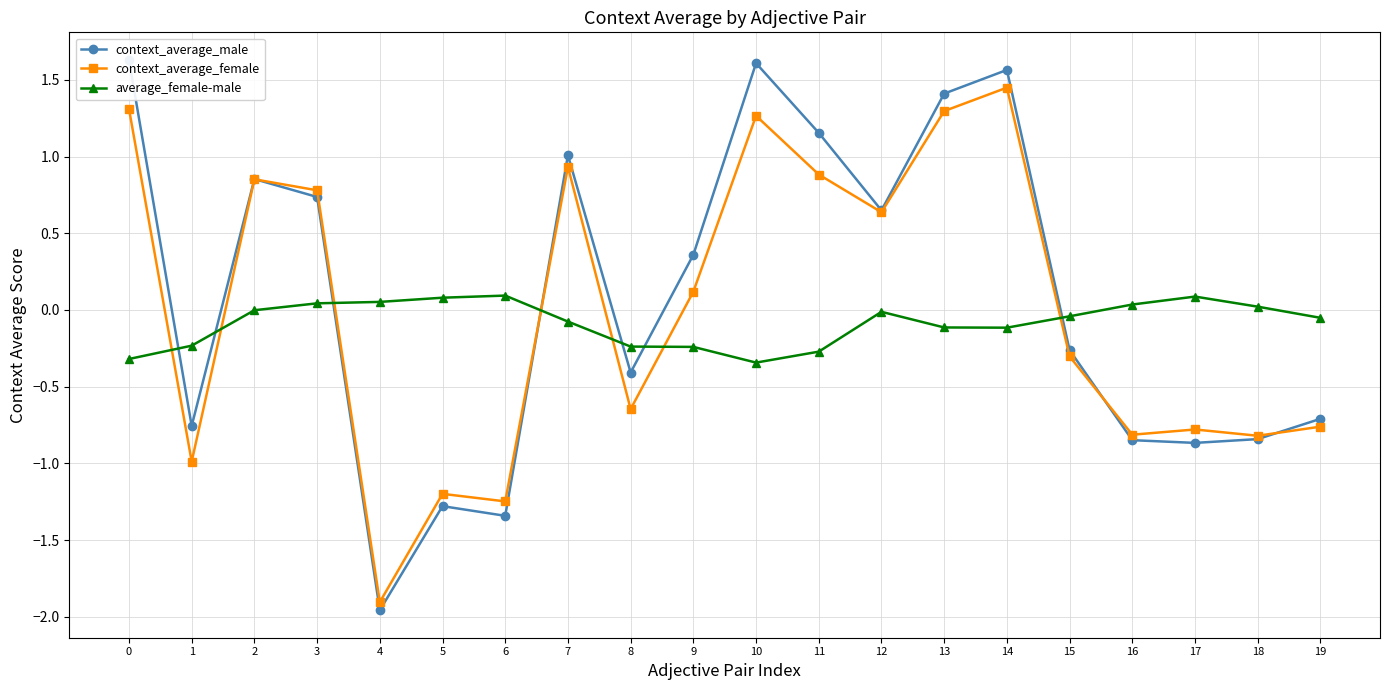

What is the sum of all context_average_male values?

1.7